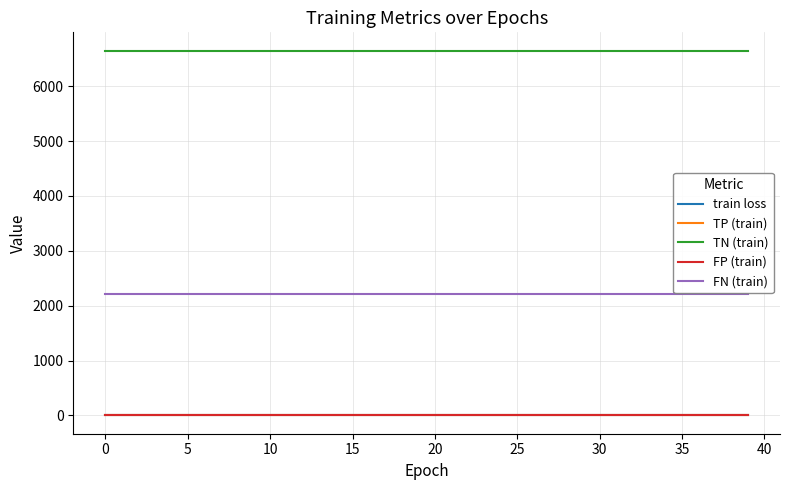

True or false: TN (train) and FN (train) cross at least once.

False